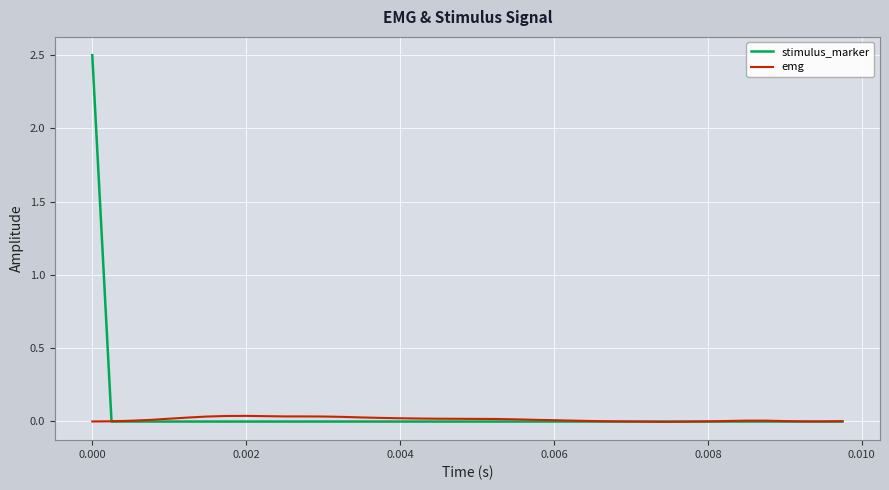

What are all the series names shown in the legend?

stimulus_marker, emg